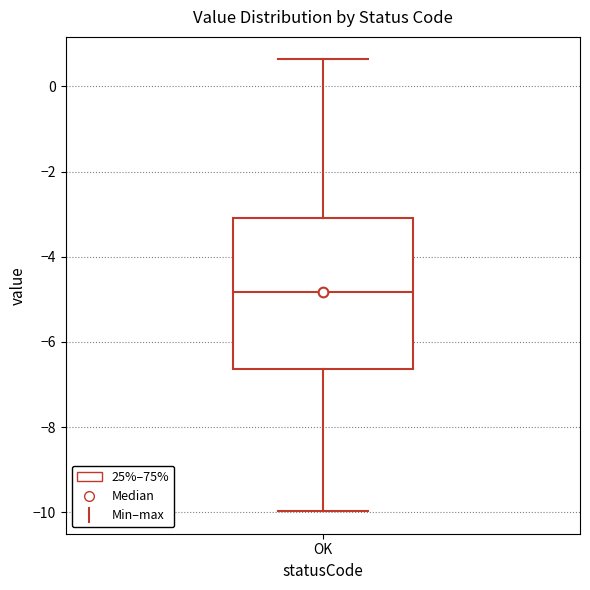

Read this box plot against the y-axis: the position of the median line, the range covered by the box, and the ends of both whiskers. The values are not printed on the chart, so give them approximately, as read against the axis.

median -4.8, box -6.6 to -3.0, whiskers -10.0 to 0.6